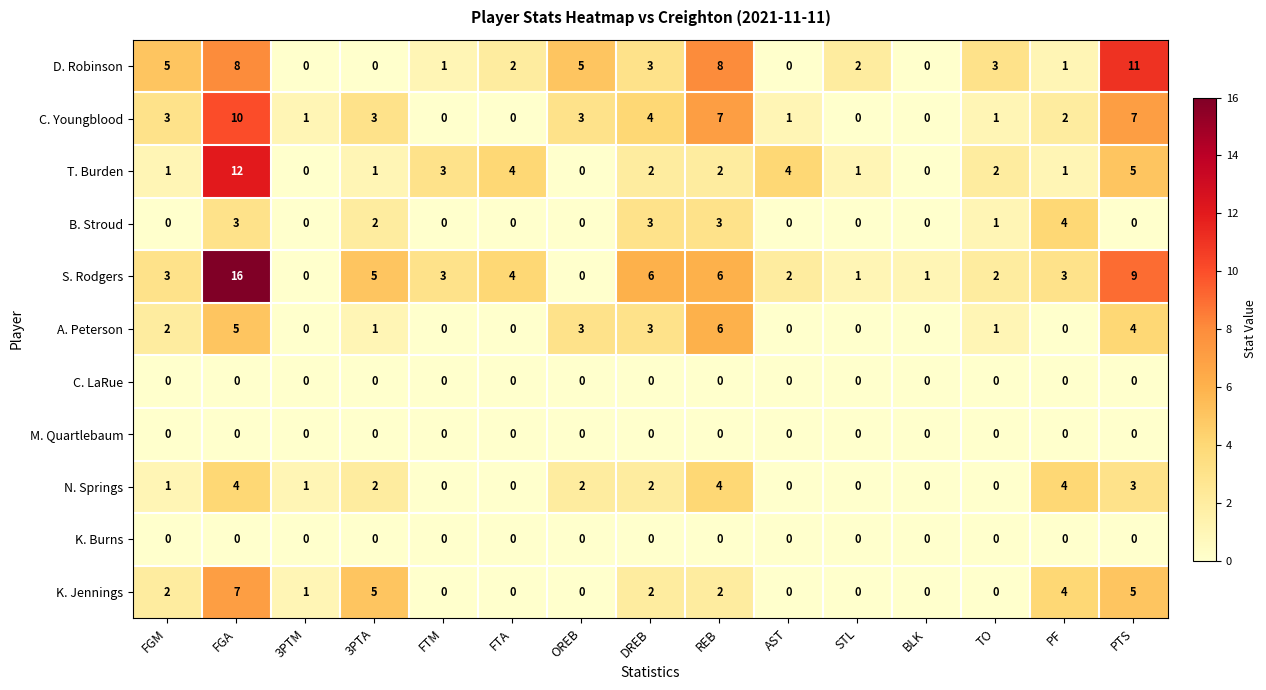

The K. Jennings series shows 4 at PF. True or false?

True